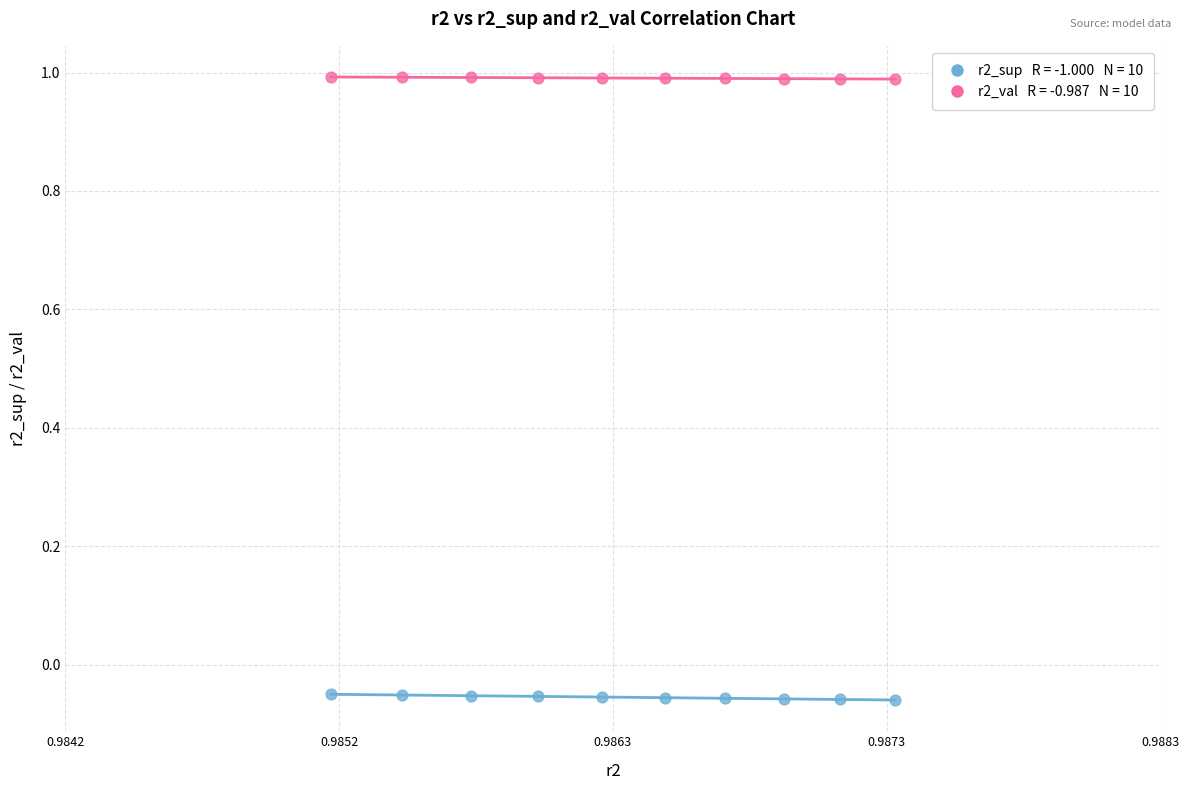

Across all data points, what is the range of Y values (max minus min)?

1.1